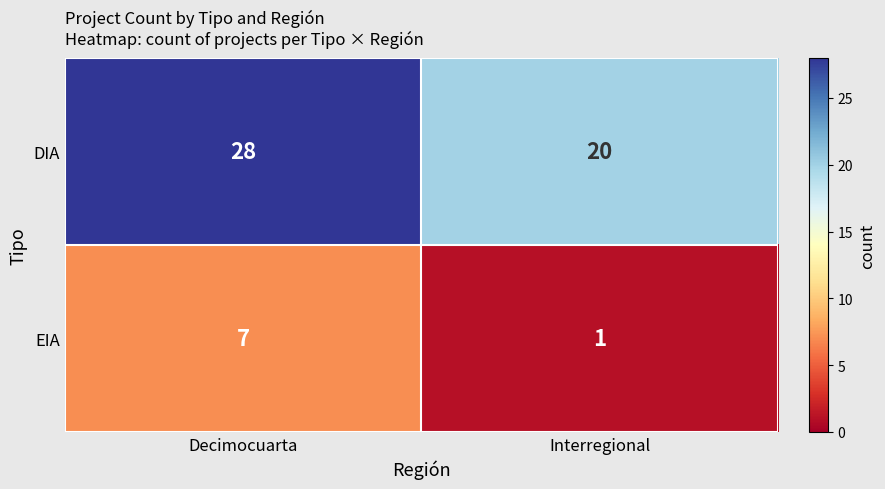

What is the total value across all series at Interregional?

21